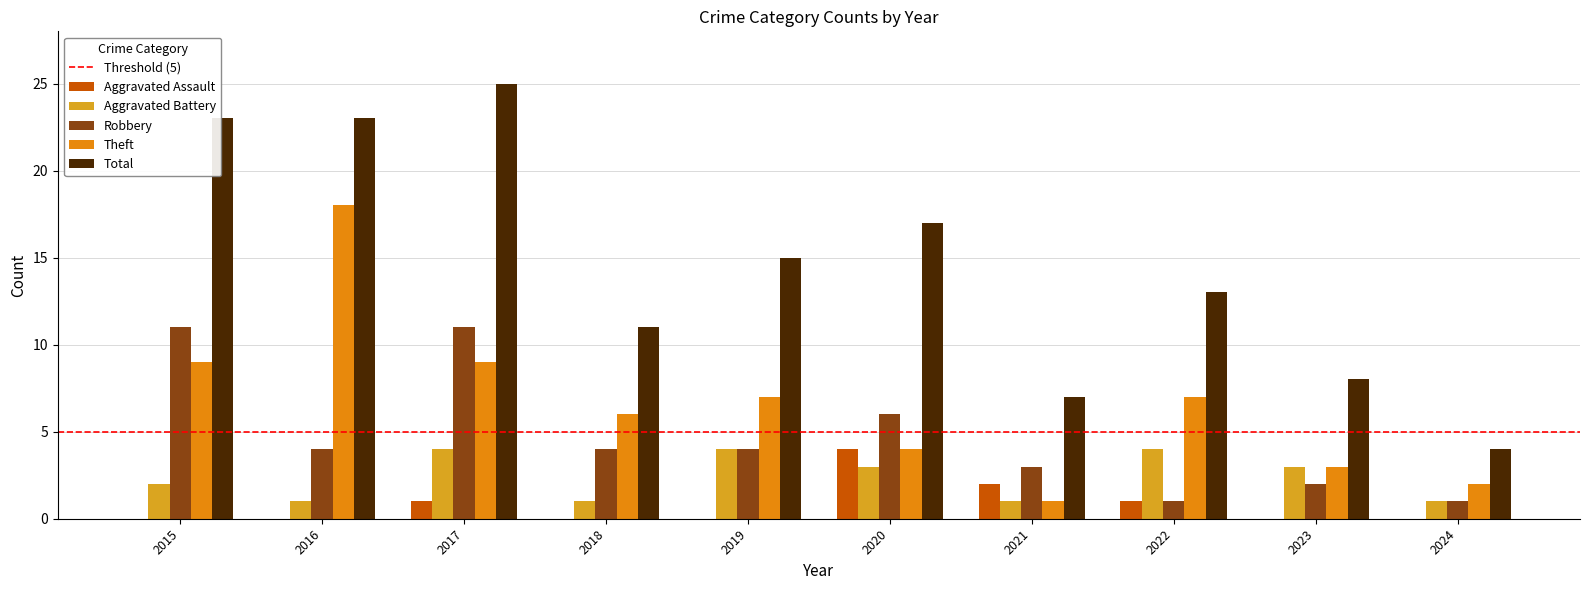

Count the number of data series in this chart.

5